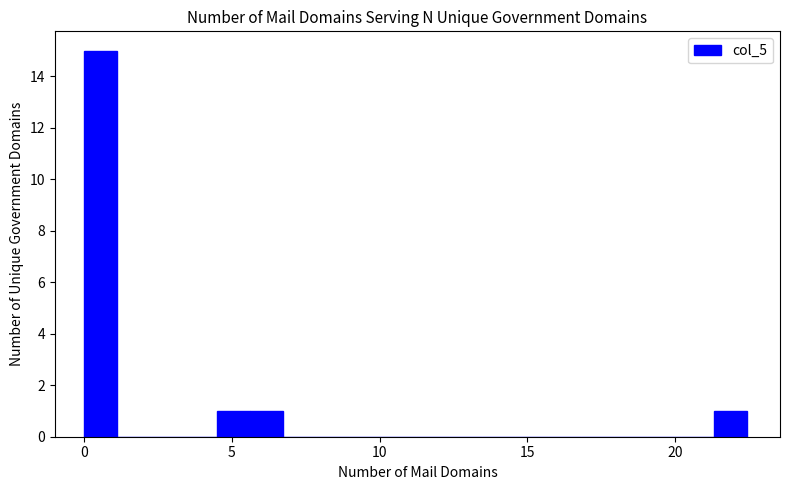

Around what value on the x-axis is the tallest bar? Give the approximate position of its centre, as read against the axis.

0.5